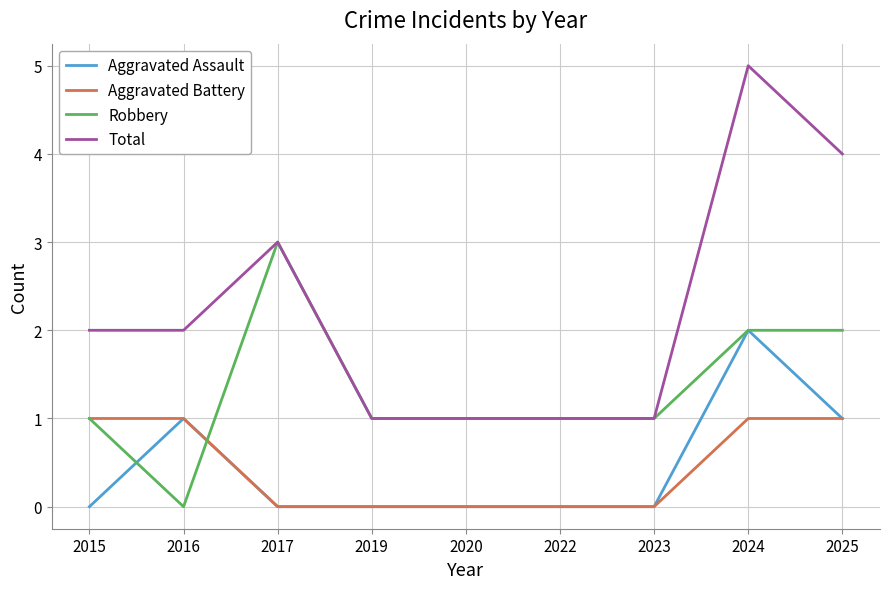

What is the greatest value displayed?

5